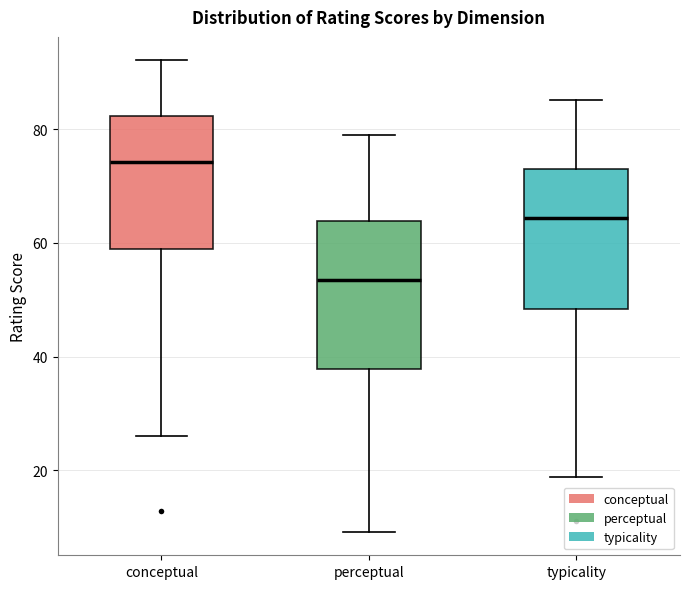

Where does the lower whisker of the box for conceptual end on the y-axis? The values are not printed on the chart, so give them approximately, as read against the axis.

26